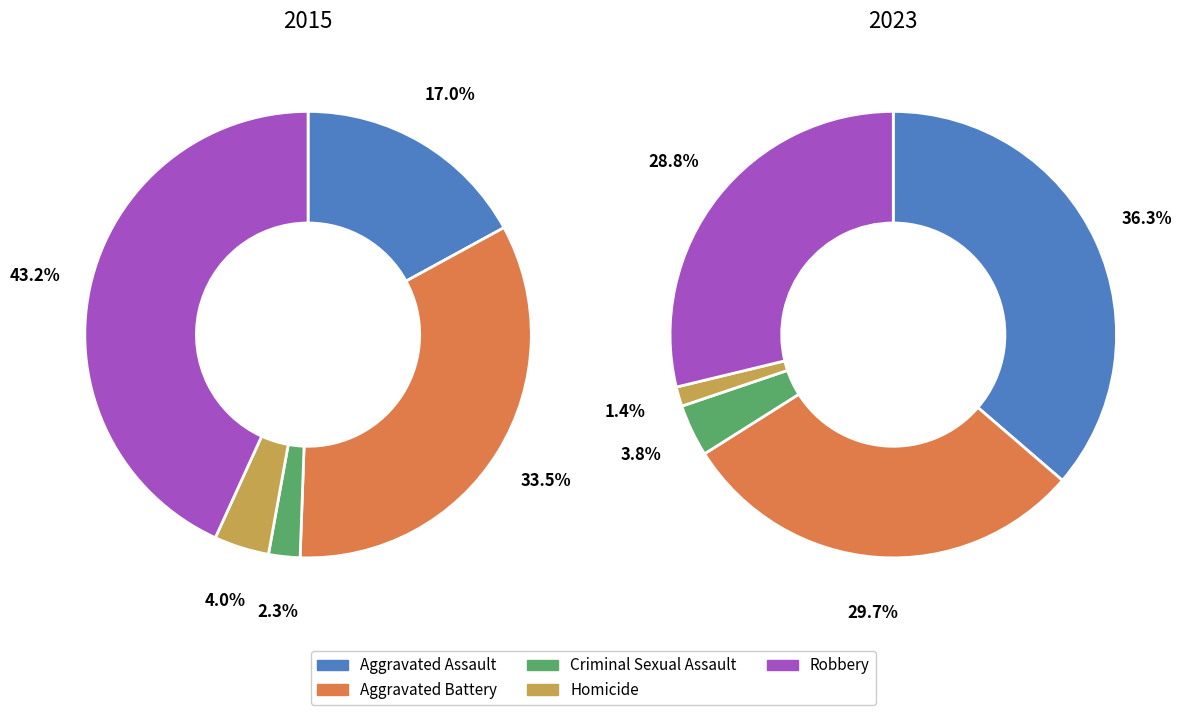

To the nearest percent, what is the average slice percentage?

20%